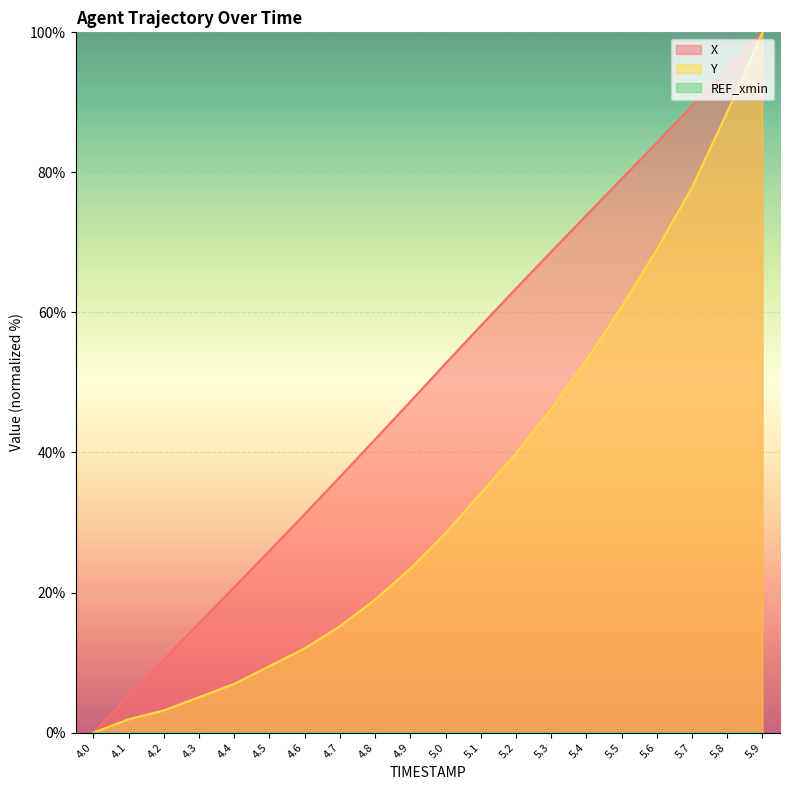

At which label does X first exceed 52?

5.0